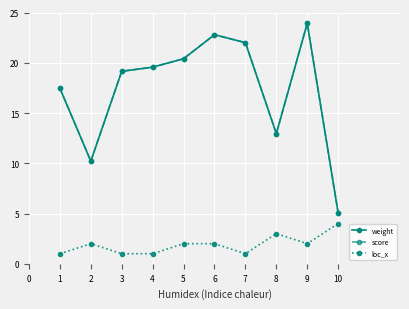

The weight series shows 1.2 at 10. True or false?

False